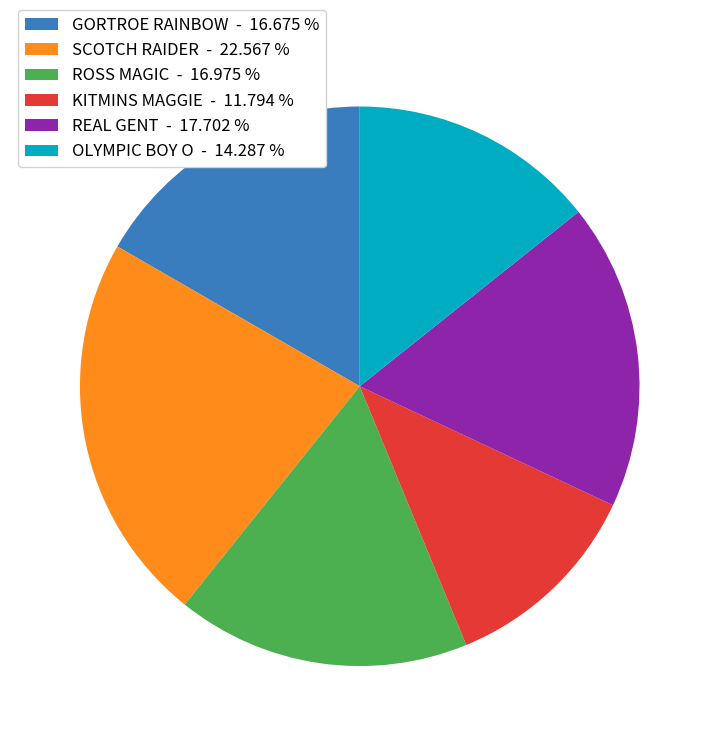

How many slices are in this pie chart?

6